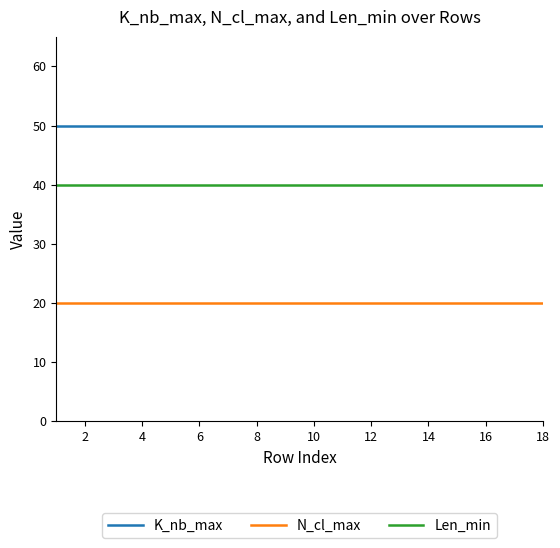

What is the greatest value displayed?

50